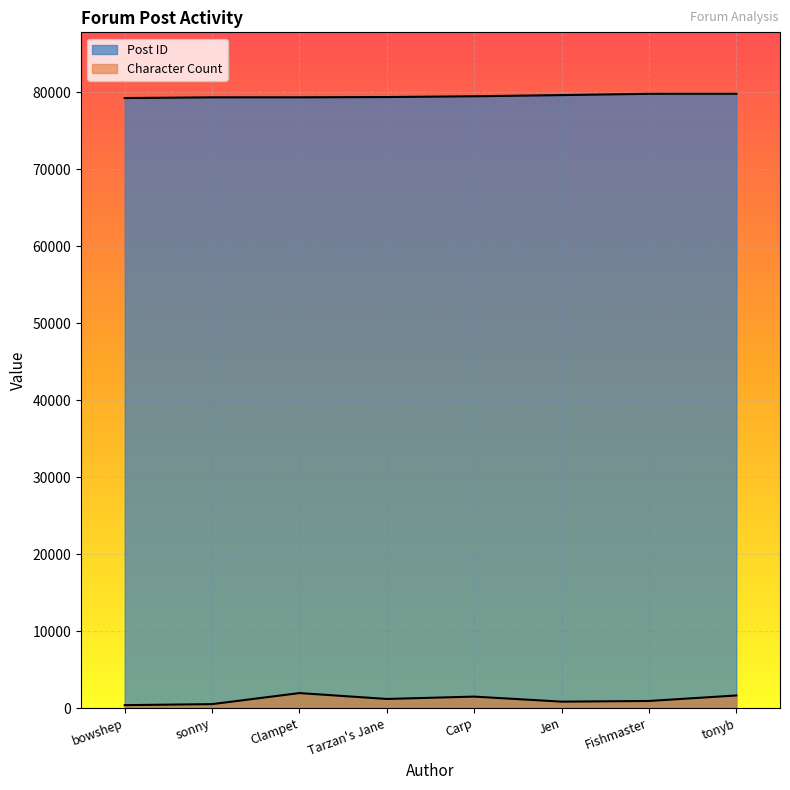

True or false: Character Count and Post ID cross at least once.

False